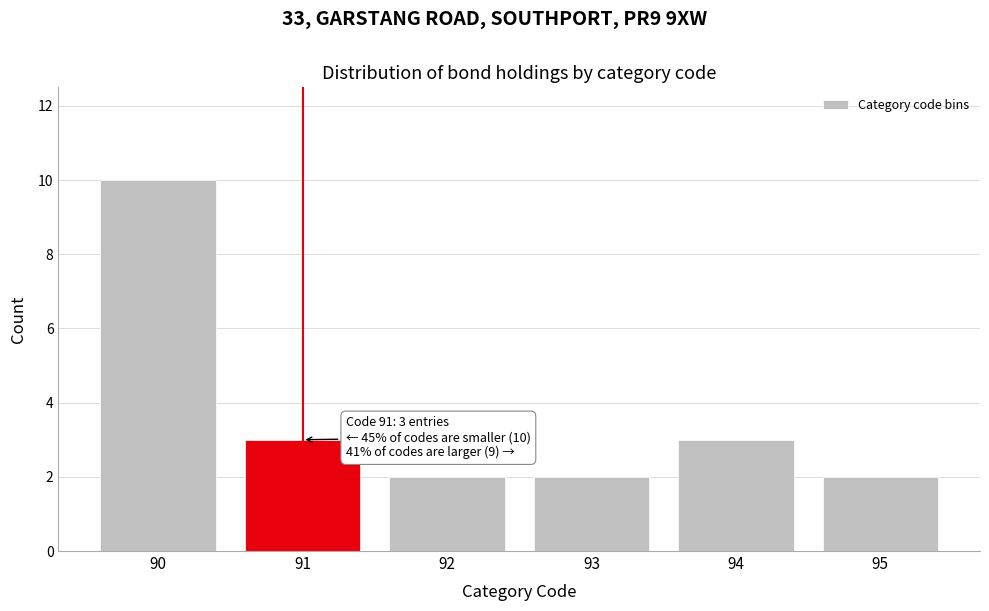

Reading left to right, extract all data points from this chart.

90=10	91=3	92=2	93=2	94=3	95=2